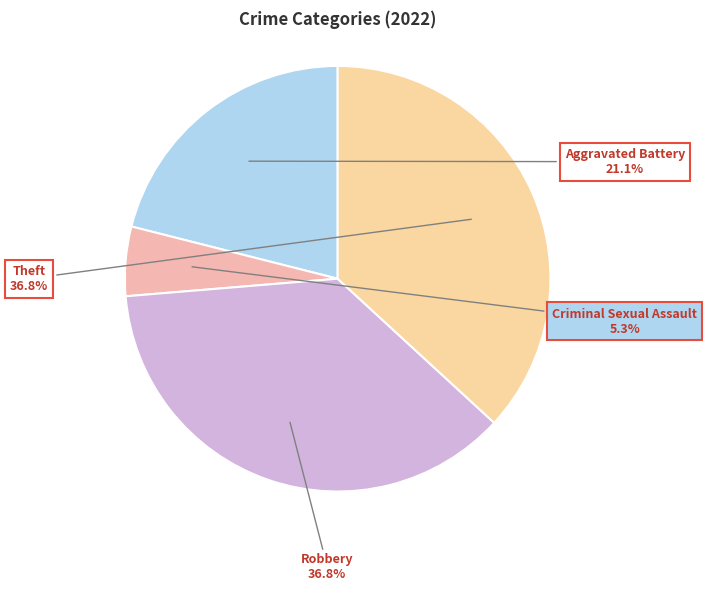

How many slices are in this pie chart?

4